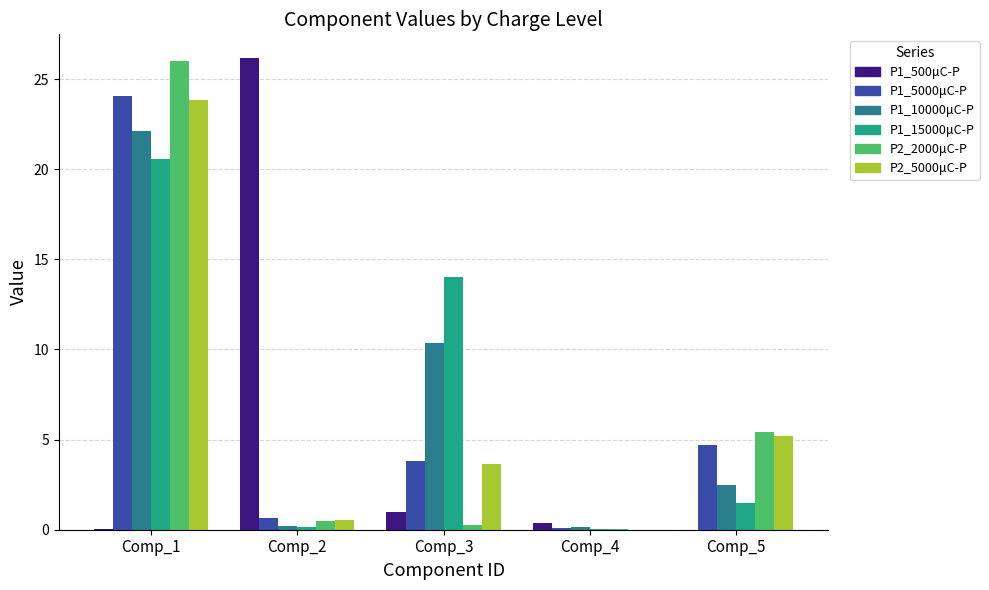

What is the average value of the P1_500μC-P series?

5.5